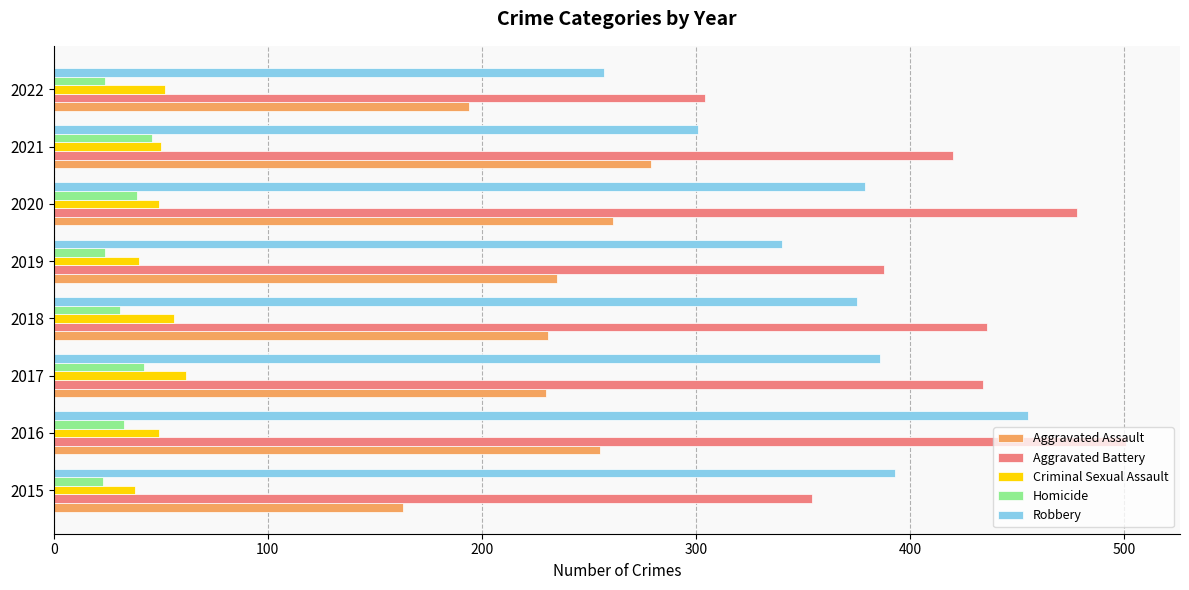

The Aggravated Battery series shows 246 at 2020. True or false?

False